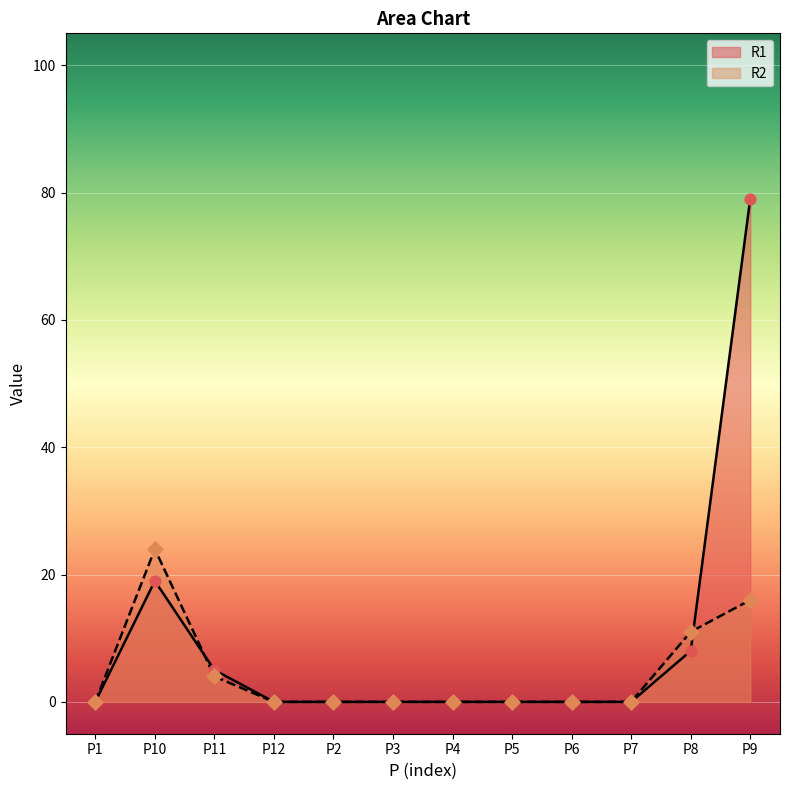

Which series has the widest spread of Y values?

R1